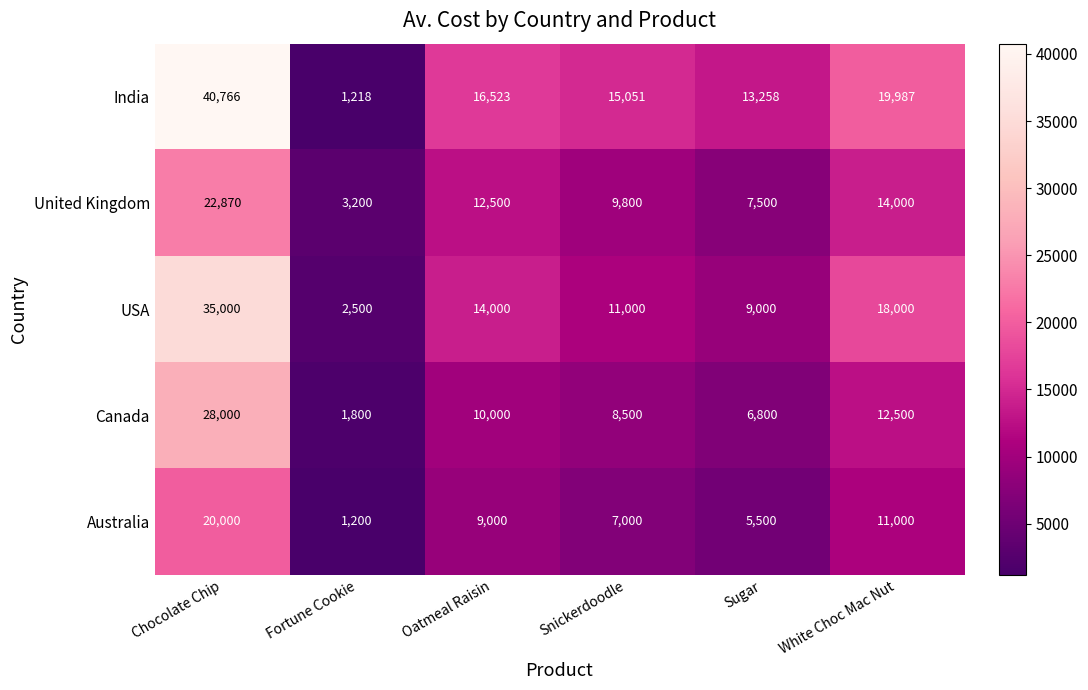

At which category is the sum across all series the highest?

Chocolate Chip